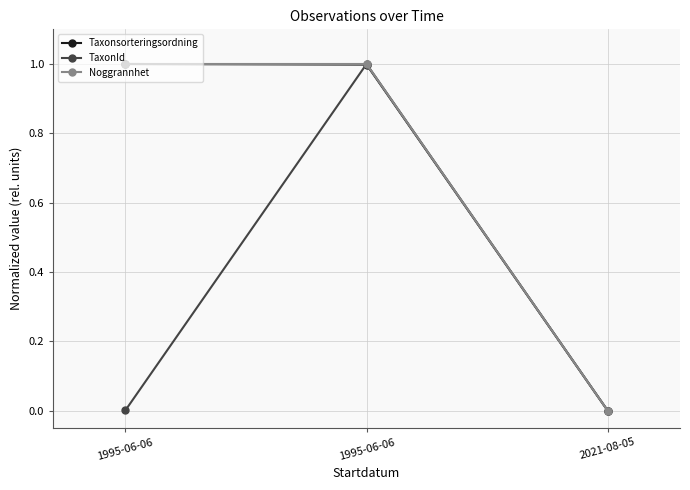

The value of Noggrannhet at 1995-06-06 is 1.0. True or false?

True